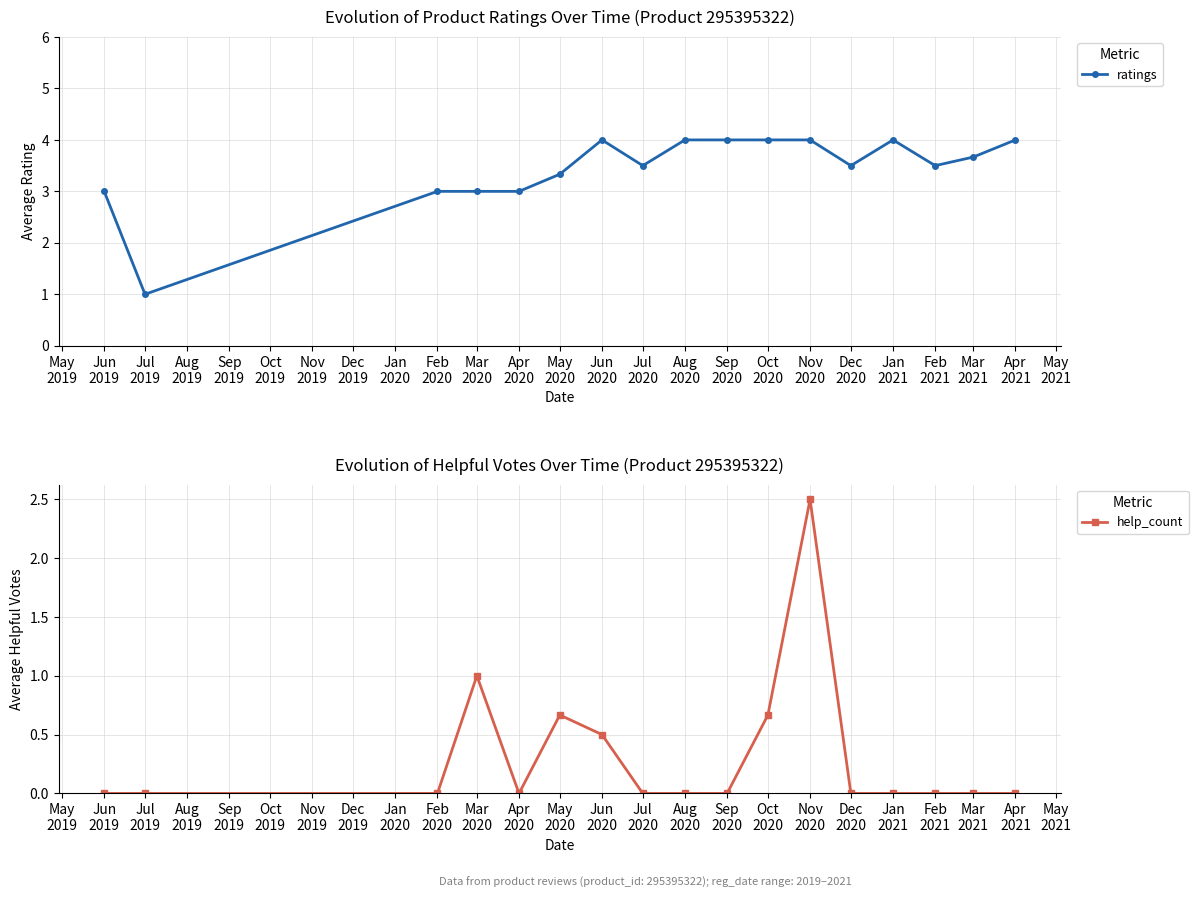

How many ratings values are between 3 and 4?

16